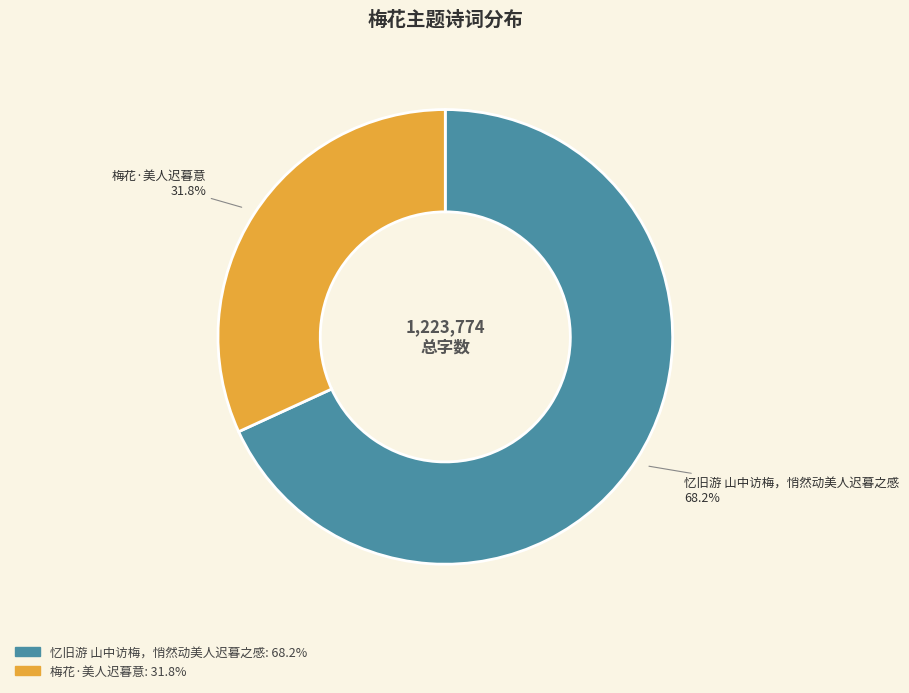

Which has a higher value, 忆旧游 山中访梅，悄然动美人迟暮之感 or 梅花·美人迟暮意?

忆旧游 山中访梅，悄然动美人迟暮之感